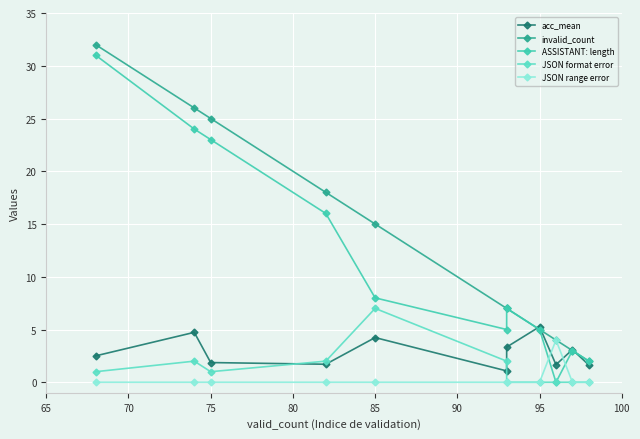

Which series has the widest spread of values?

ASSISTANT: length